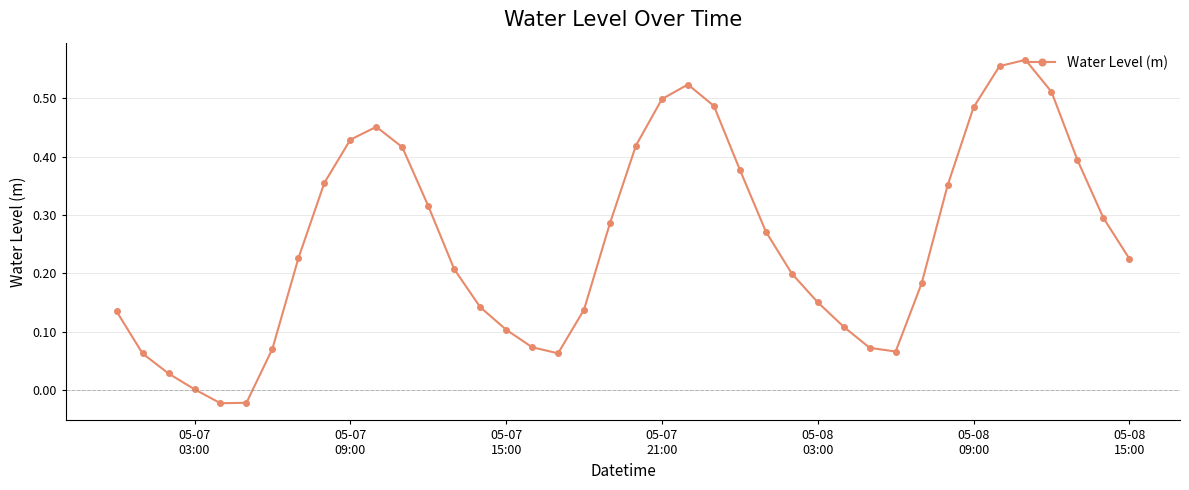

True or false: there are more than 0 points higher than both neighbors.

True